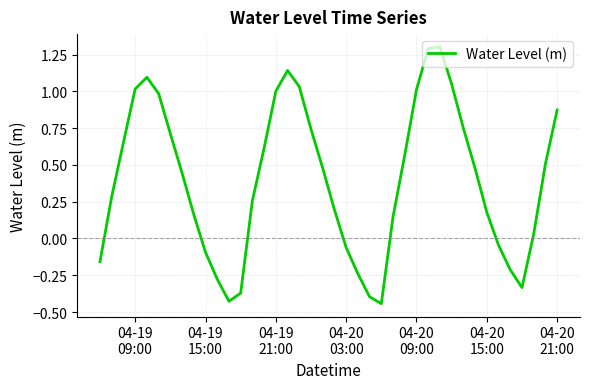

What is the difference between the maximum and minimum values?

1.7